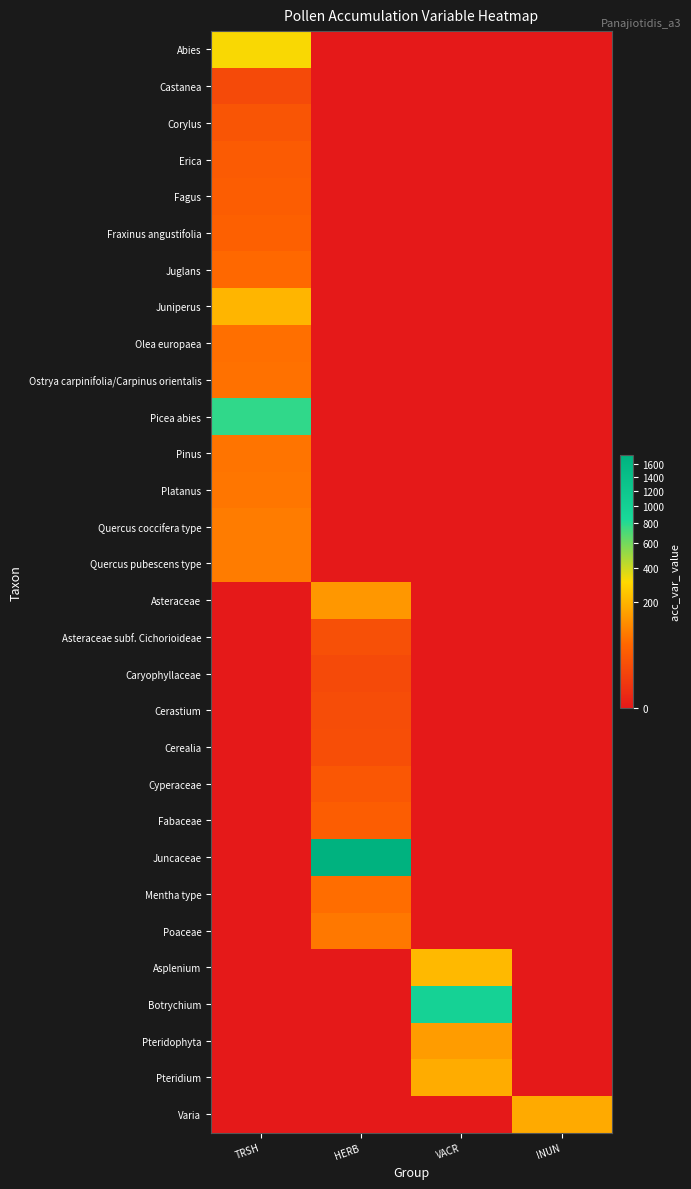

Reading left to right, transcribe all the data shown in this chart.

Abies: TRSH=321	HERB=0	VACR=0	INUN=0
Castanea: TRSH=19	HERB=0	VACR=0	INUN=0
Corylus: TRSH=31	HERB=0	VACR=0	INUN=0
Erica: TRSH=38	HERB=0	VACR=0	INUN=0
Fagus: TRSH=42	HERB=0	VACR=0	INUN=0
Fraxinus angustifolia: TRSH=46	HERB=0	VACR=0	INUN=0
Juglans: TRSH=57	HERB=0	VACR=0	INUN=0
Juniperus: TRSH=203	HERB=0	VACR=0	INUN=0
Olea europaea: TRSH=68	HERB=0	VACR=0	INUN=0
Ostrya carpinifolia/Carpinus orientalis: TRSH=70	HERB=0	VACR=0	INUN=0
Picea abies: TRSH=783	HERB=0	VACR=0	INUN=0
Pinus: TRSH=75	HERB=0	VACR=0	INUN=0
Platanus: TRSH=78	HERB=0	VACR=0	INUN=0
Quercus coccifera type: TRSH=85	HERB=0	VACR=0	INUN=0
Quercus pubescens type: TRSH=86	HERB=0	VACR=0	INUN=0
Asteraceae: TRSH=0	HERB=134	VACR=0	INUN=0
Asteraceae subf. Cichorioideae: TRSH=0	HERB=25	VACR=0	INUN=0
Caryophyllaceae: TRSH=0	HERB=18	VACR=0	INUN=0
Cerastium: TRSH=0	HERB=21	VACR=0	INUN=0
Cerealia: TRSH=0	HERB=22	VACR=0	INUN=0
Cyperaceae: TRSH=0	HERB=33	VACR=0	INUN=0
Fabaceae: TRSH=0	HERB=41	VACR=0	INUN=0
Juncaceae: TRSH=0	HERB=1750	VACR=0	INUN=0
Mentha type: TRSH=0	HERB=65	VACR=0	INUN=0
Poaceae: TRSH=0	HERB=80	VACR=0	INUN=0
Asplenium: TRSH=0	HERB=0	VACR=216	INUN=0
Botrychium: TRSH=0	HERB=0	VACR=962	INUN=0
Pteridophyta: TRSH=0	HERB=0	VACR=146	INUN=0
Pteridium: TRSH=0	HERB=0	VACR=180	INUN=0
Varia: TRSH=0	HERB=0	VACR=0	INUN=177